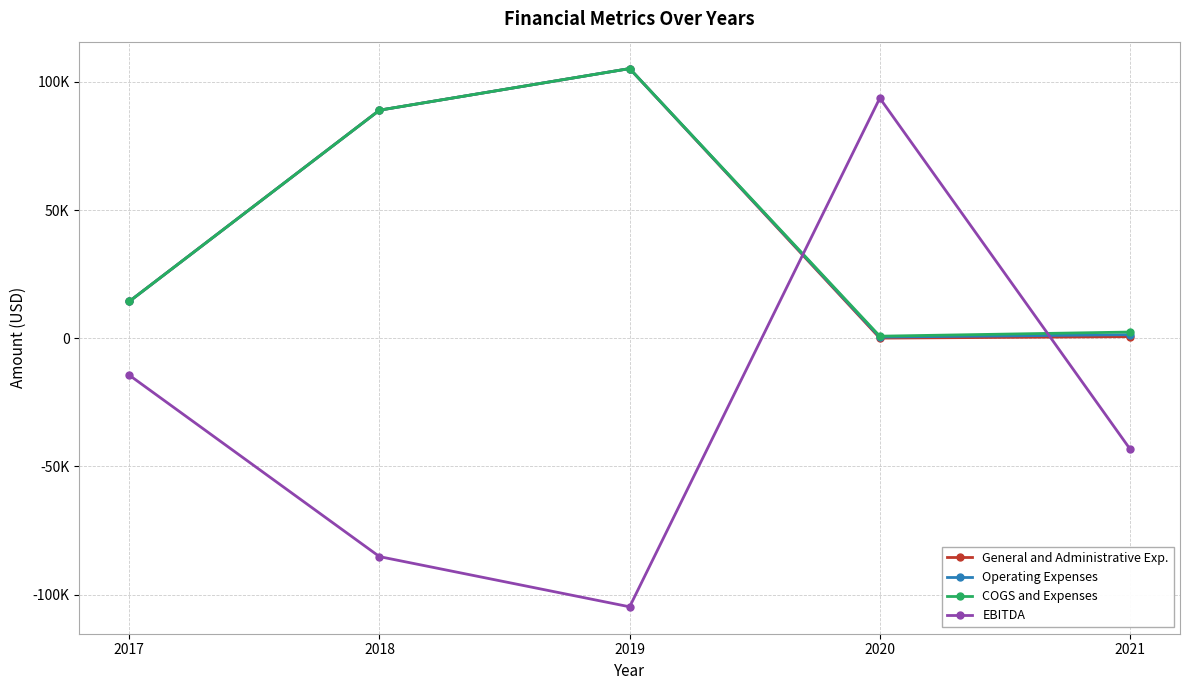

Does the chart have visible grid lines?

Yes